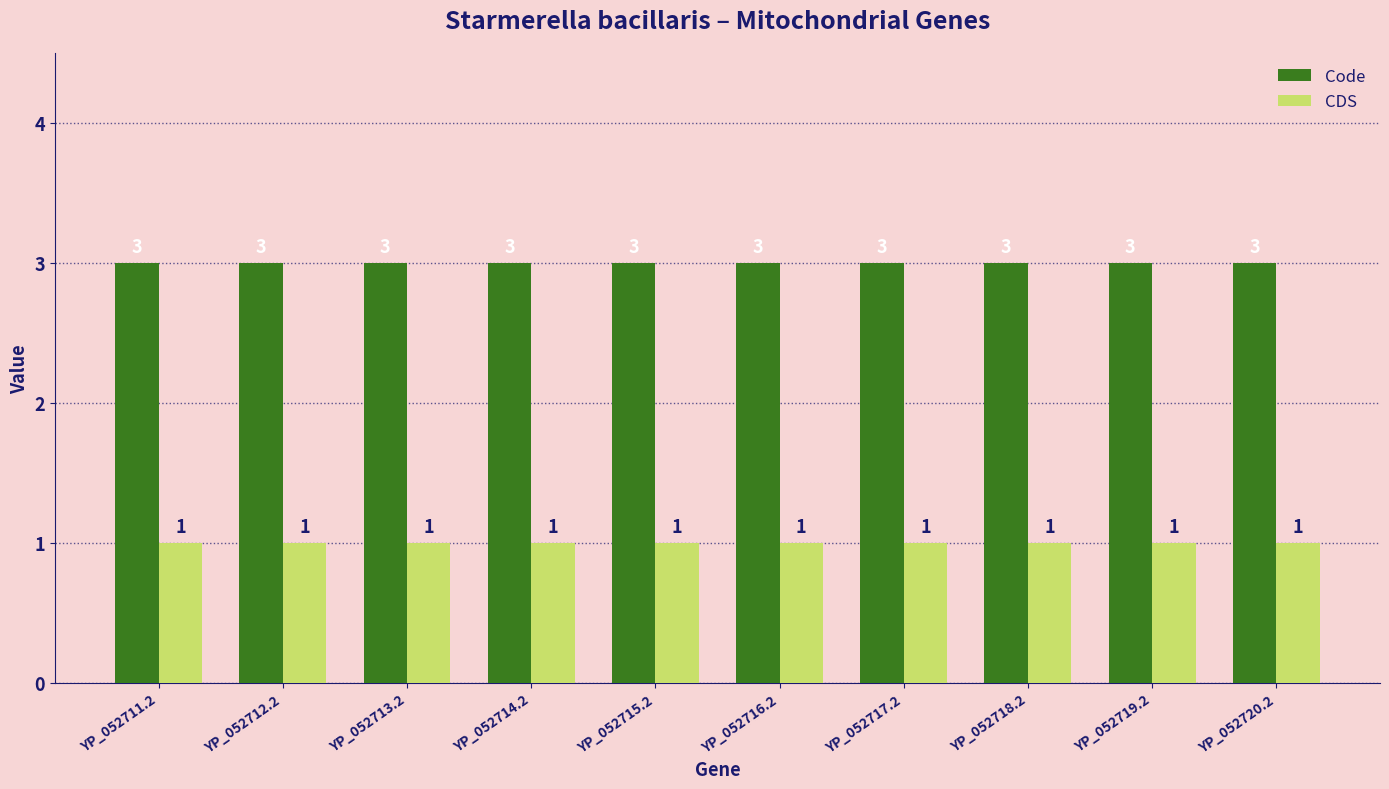

What is the highest value of the Code series?

3